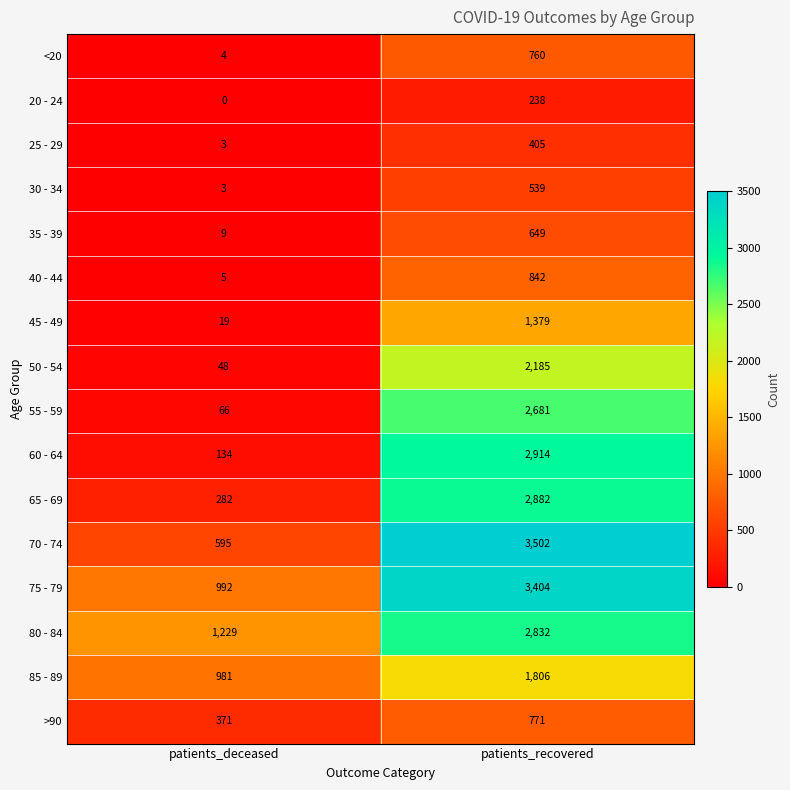

Is it true that 50 - 54 equals 2185 at patients_recovered?

True